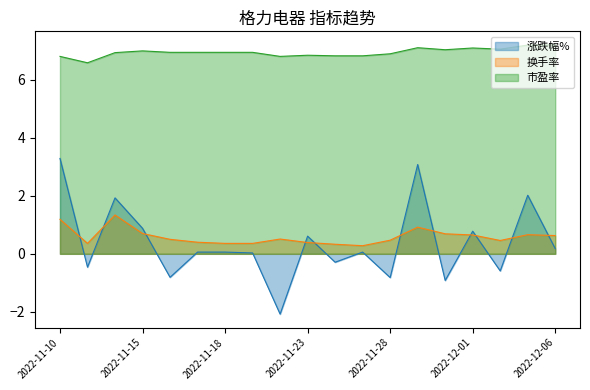

What is the smallest value displayed?

-2.1